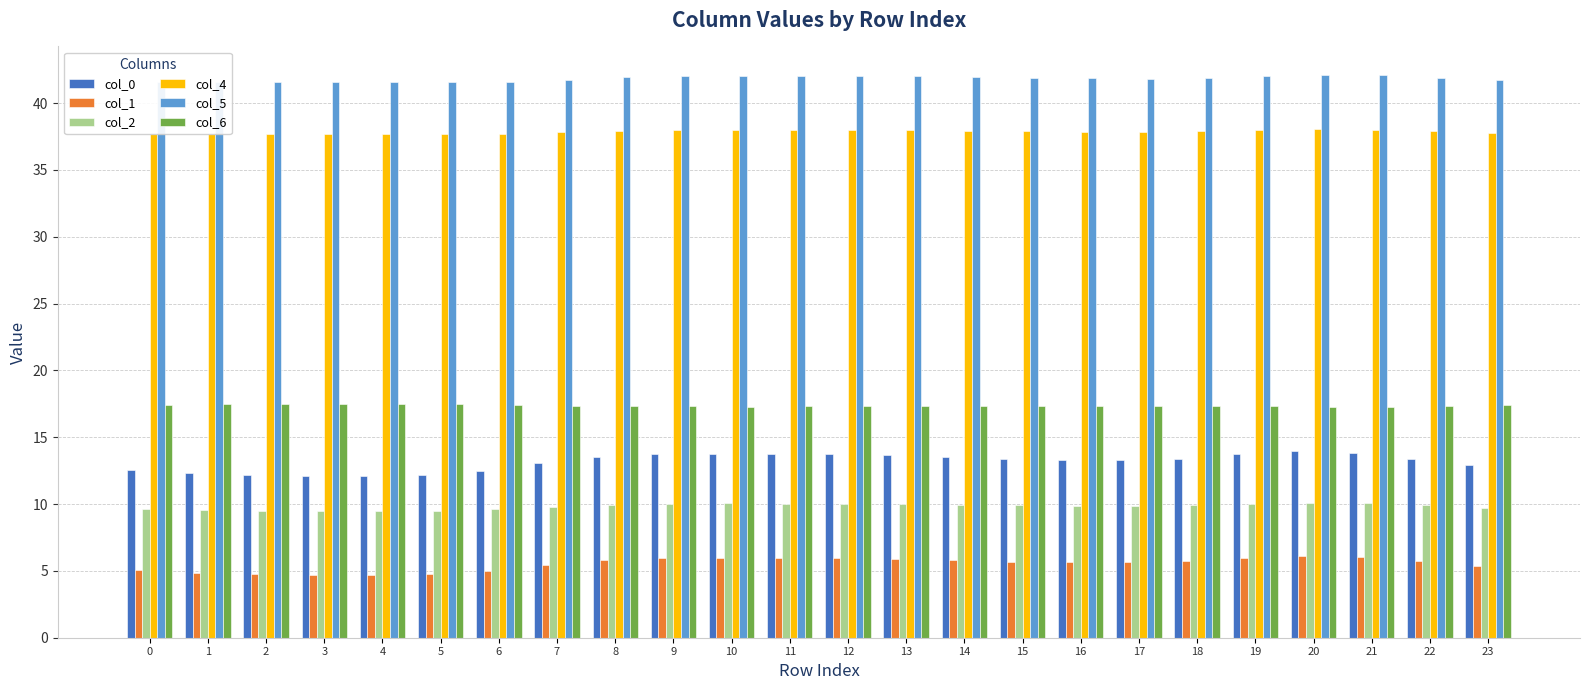

True or false: col_5 has a value of 19.3 at 0.

False